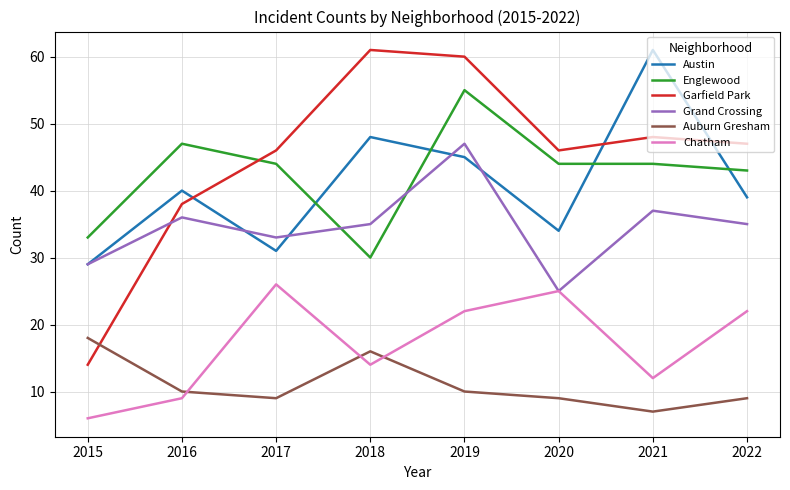

In Grand Crossing, how many points are lower than both neighbors (excluding endpoints)?

2